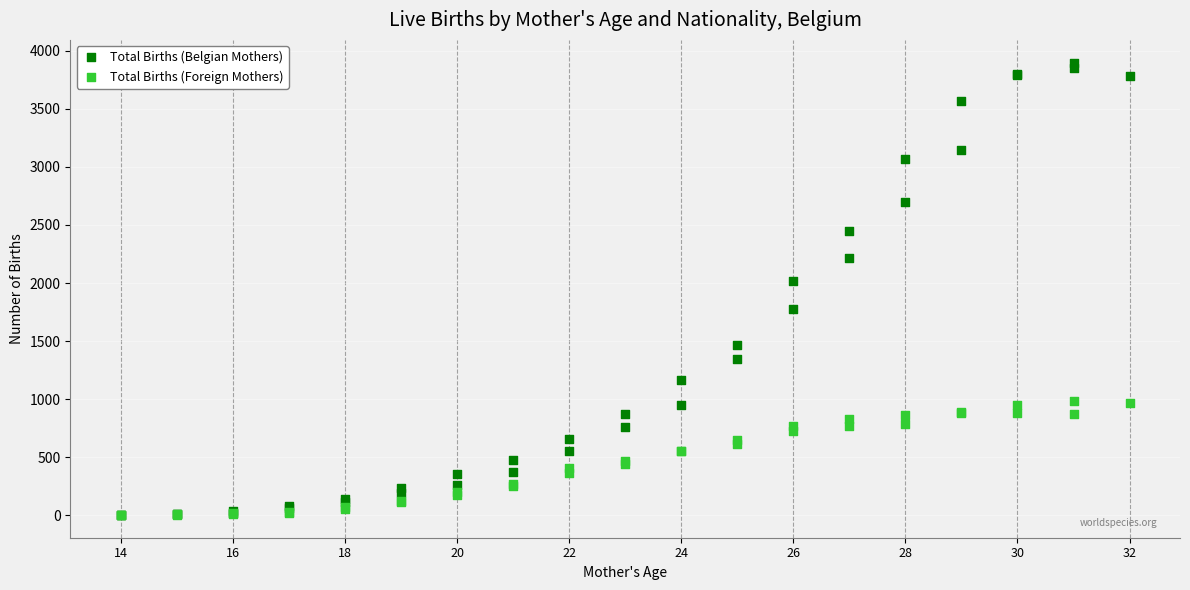

In the Total Births (Belgian Mothers) series, what Y value is closest to 1950?

2014